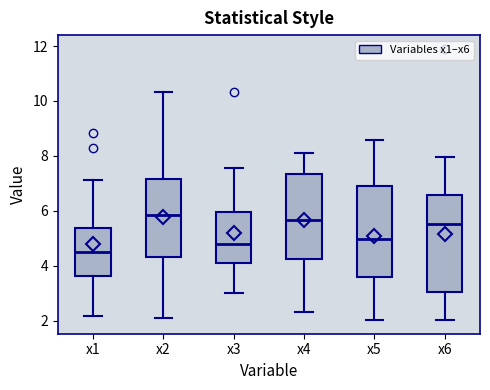

Where is the upper edge of the box for x6 on the y-axis? The values are not printed on the chart, so give them approximately, as read against the axis.

6.6